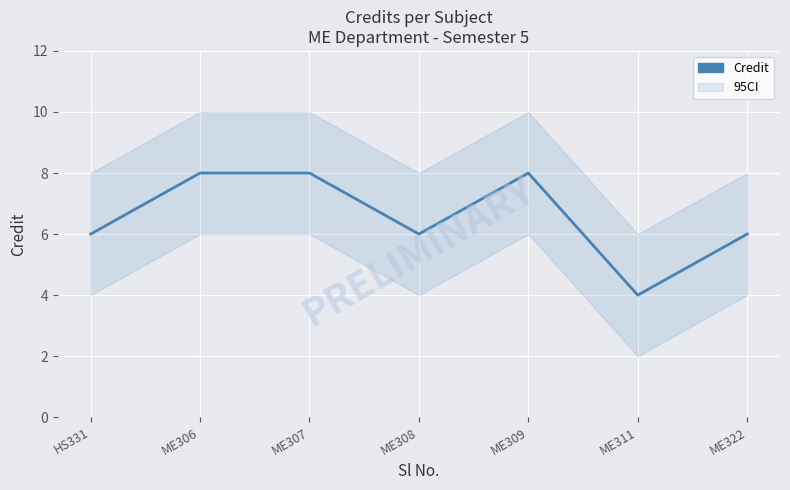

How many values are between 6 and 8?

6